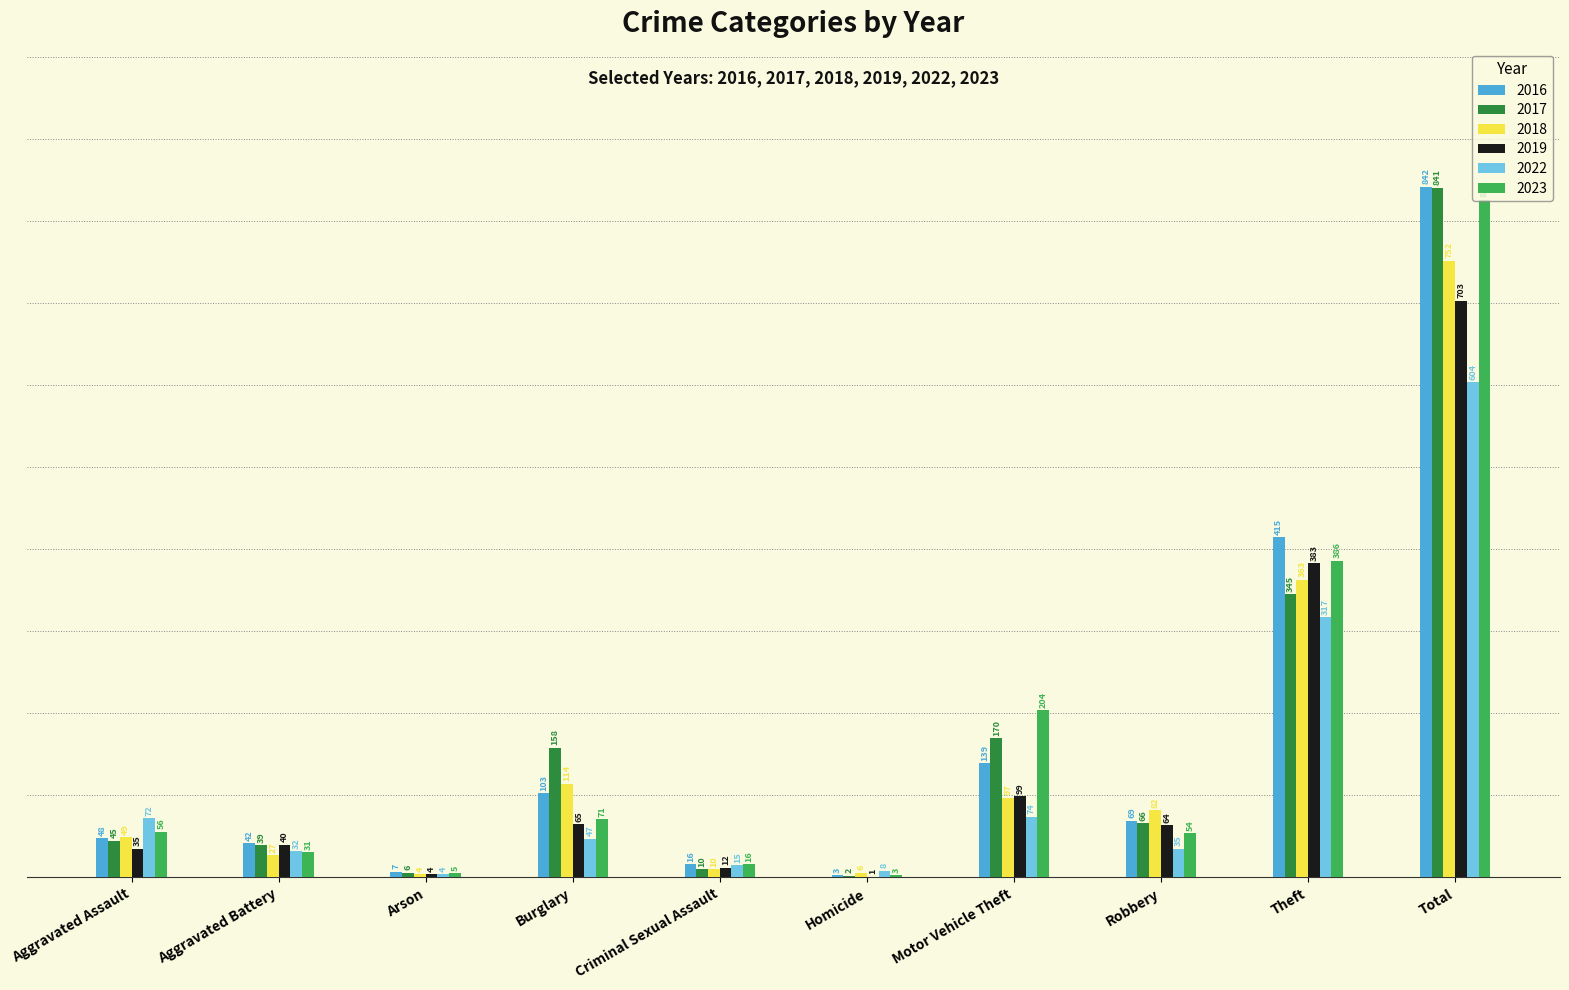

What is the sum of the 2019 values at Burglary and Aggravated Assault?

100